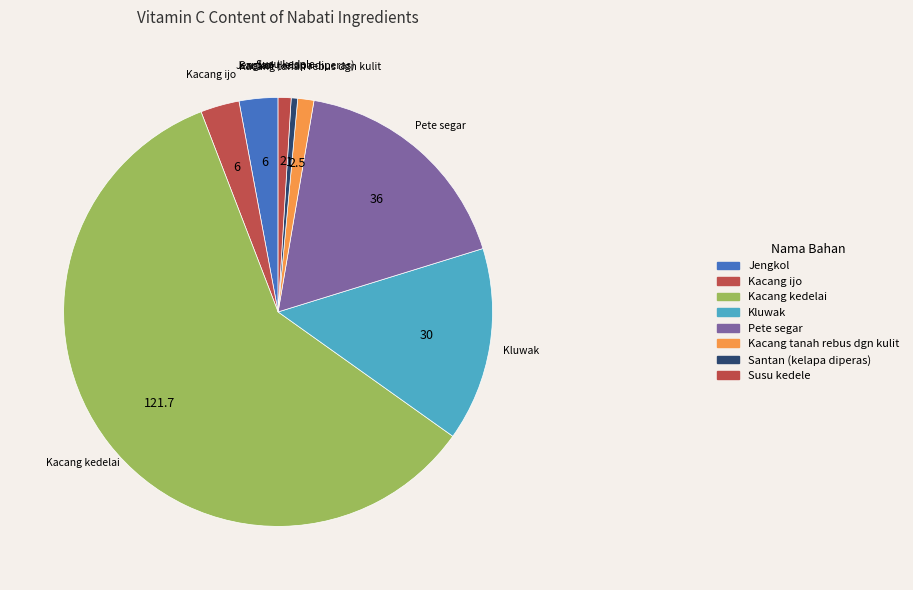

How many slices are in this pie chart?

8